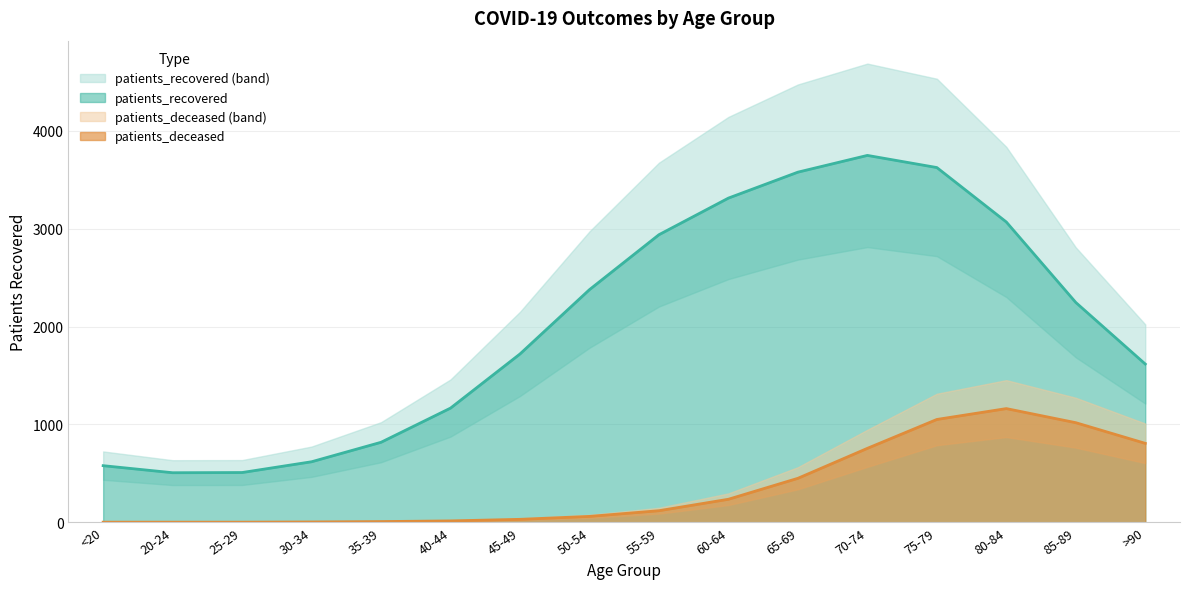

What is the minimum value shown in the chart?

507